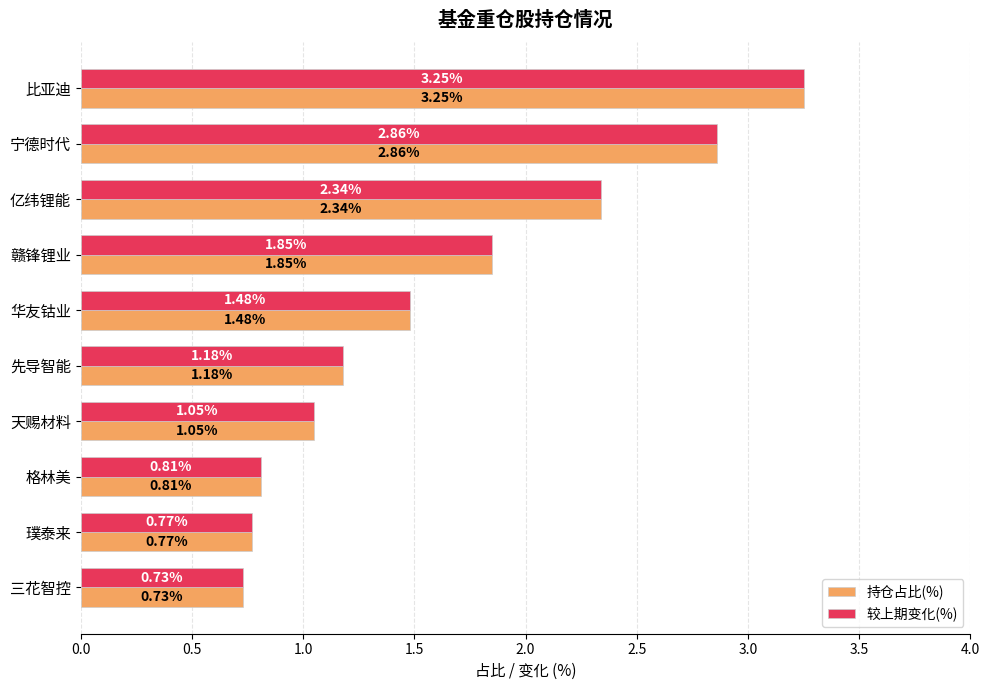

At which category is the sum across all series the highest?

比亚迪